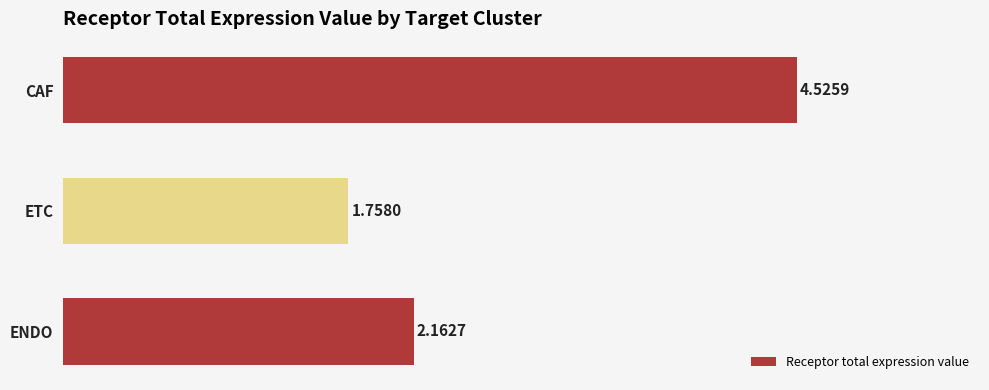

Rank the categories by value from lowest to highest.

ETC, ENDO, CAF